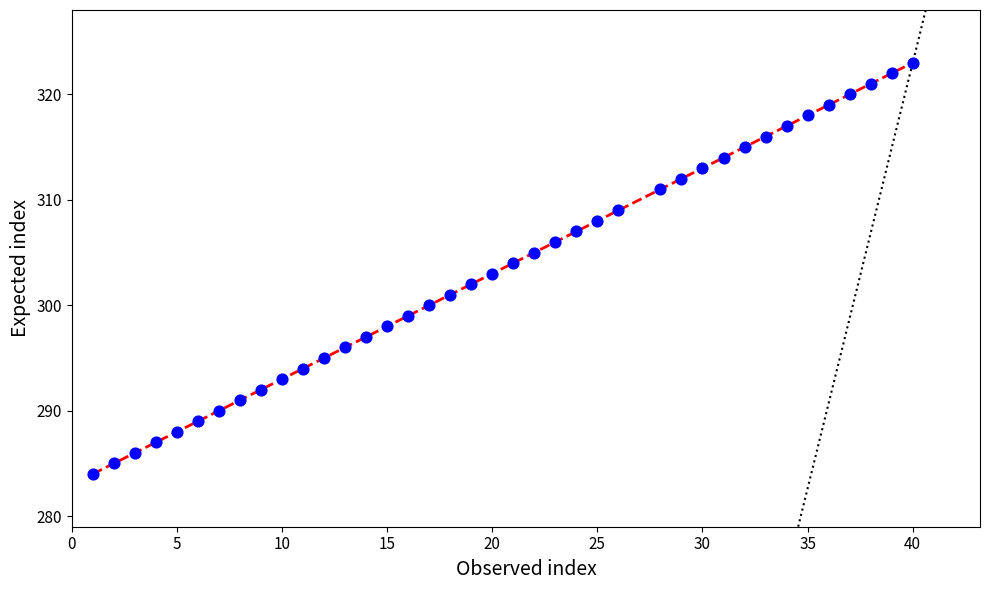

What is the range of X values (max minus min)?

39